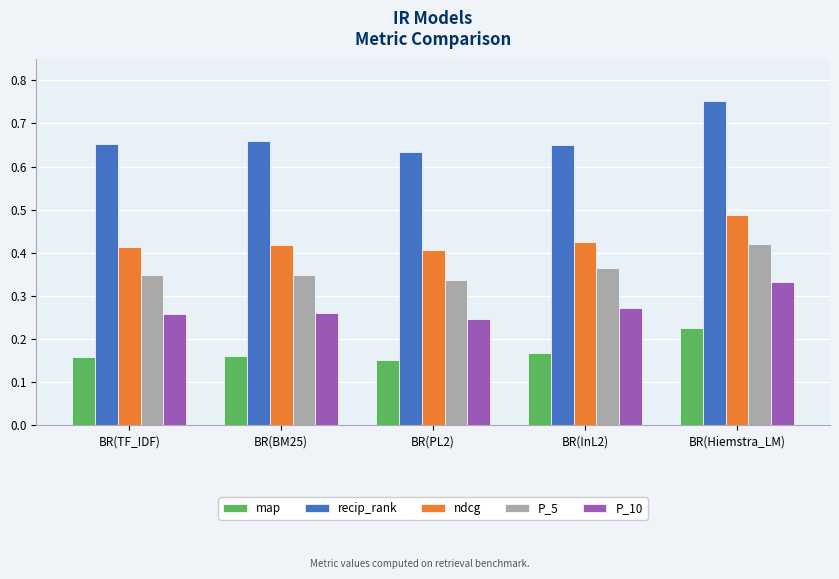

How many bars are there in each group?

5